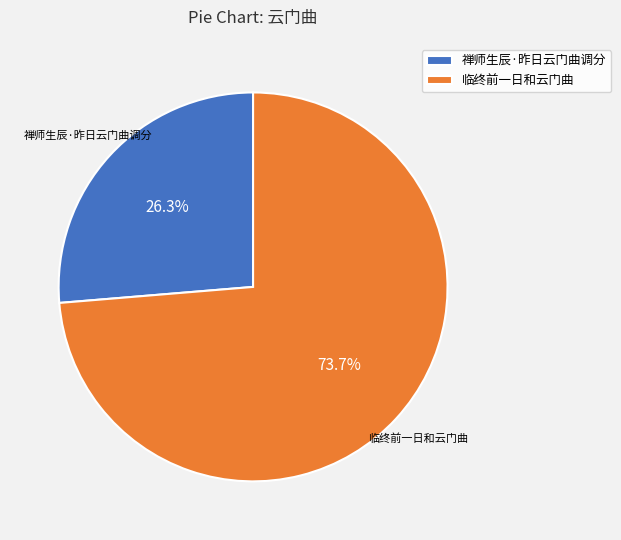

What portion of the pie excludes 临终前一日和云门曲?

26.3%